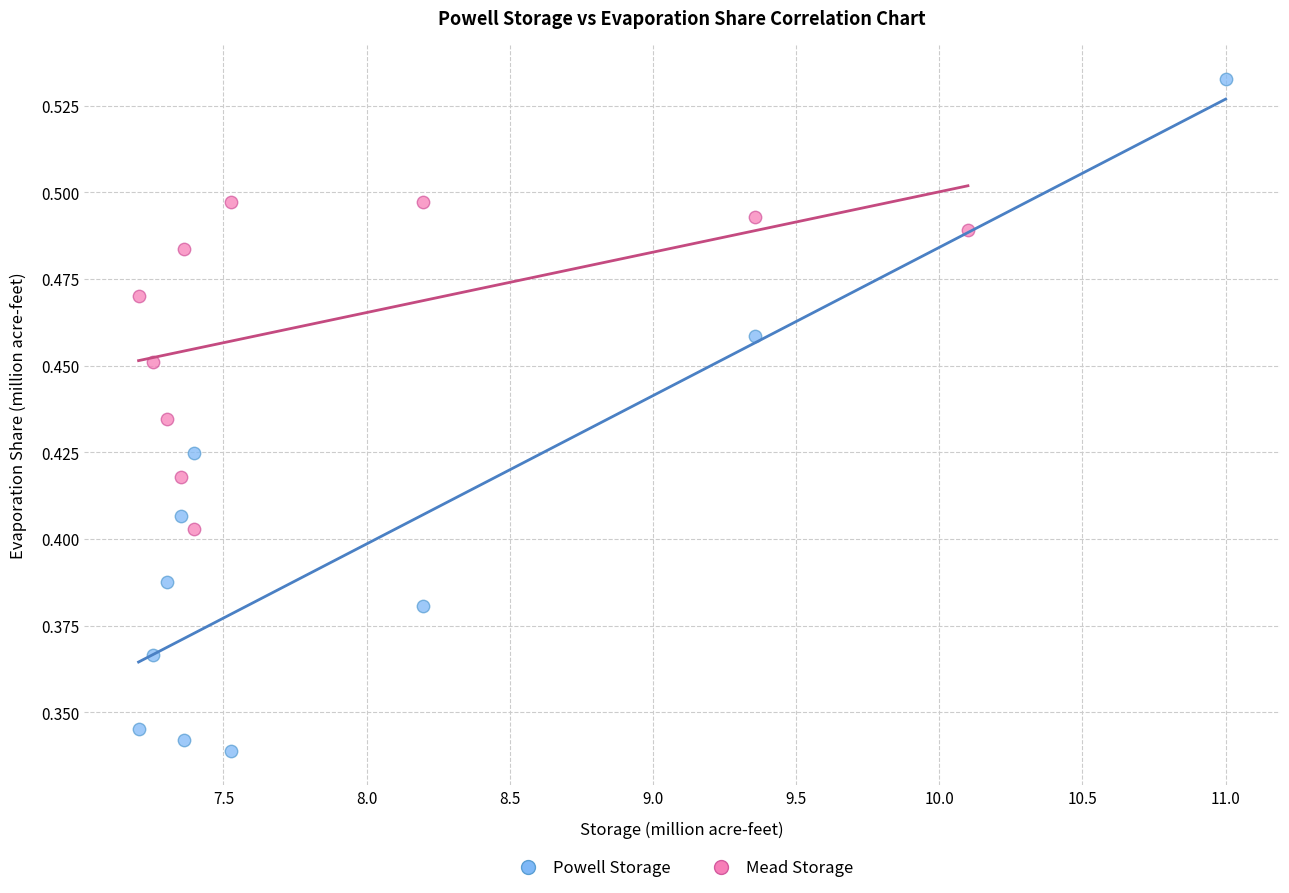

What are all the series names shown in the legend?

Powell Storage, Mead Storage